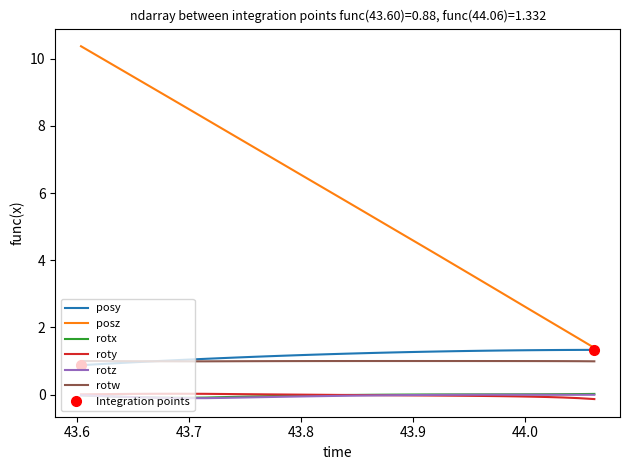

True or false: roty has more than 0 interior local peaks.

True